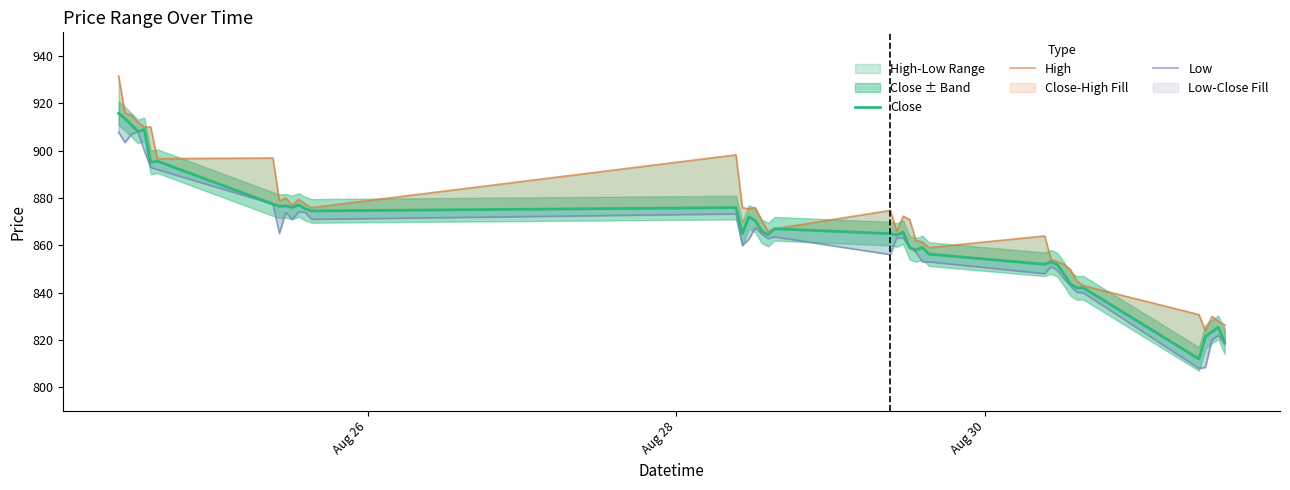

What is the smallest value displayed?

808.0